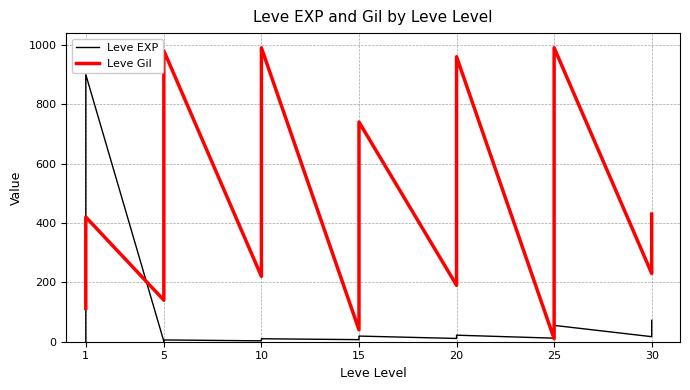

What is the maximum value shown in the chart?

990